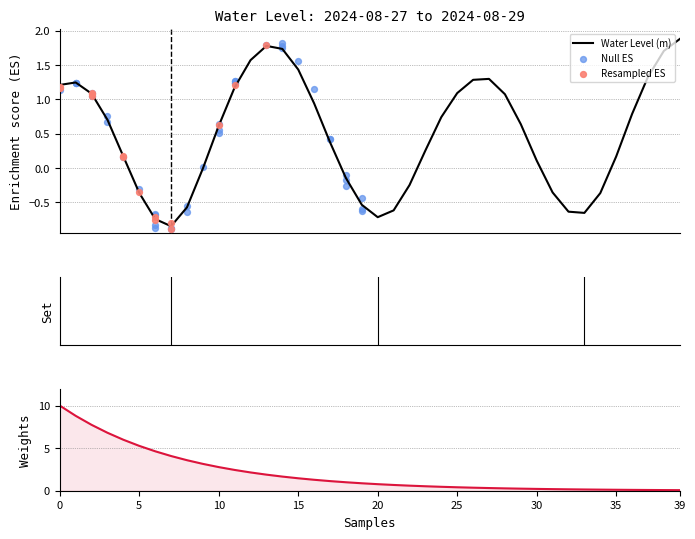

What is the change in value from 2024-08-27 18:00 to 2024-08-28 07:00?

+0.2